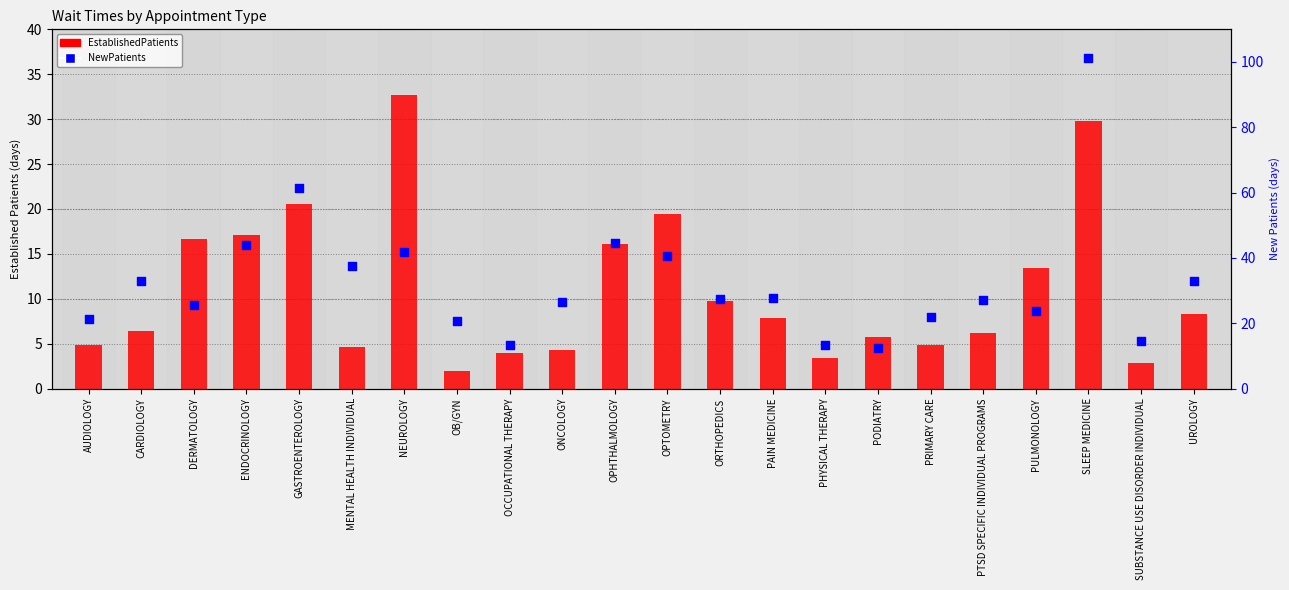

At which category is the sum across all series the highest?

SLEEP MEDICINE